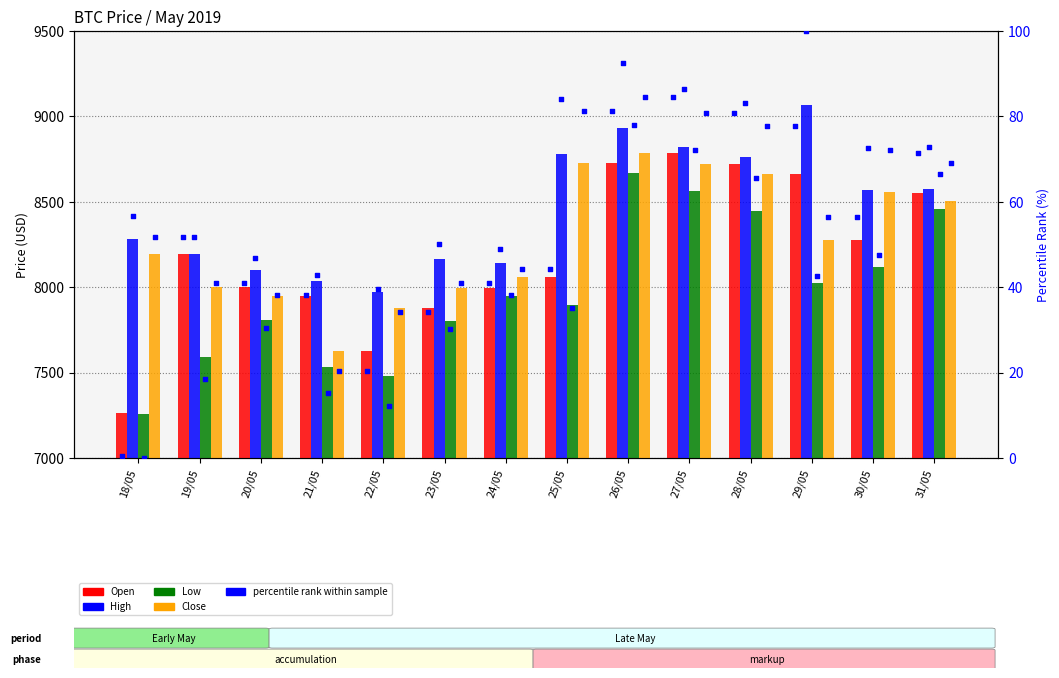

At which category is the sum across all series the highest?

26/05